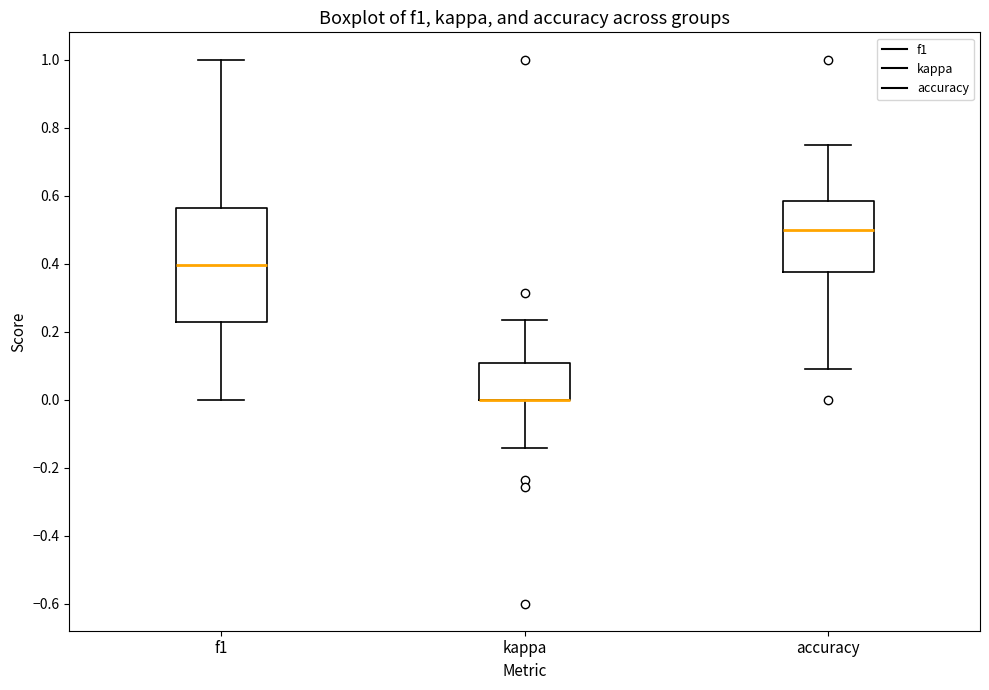

Where does the lower whisker of the box for f1 end on the y-axis? The values are not printed on the chart, so give them approximately, as read against the axis.

0.00